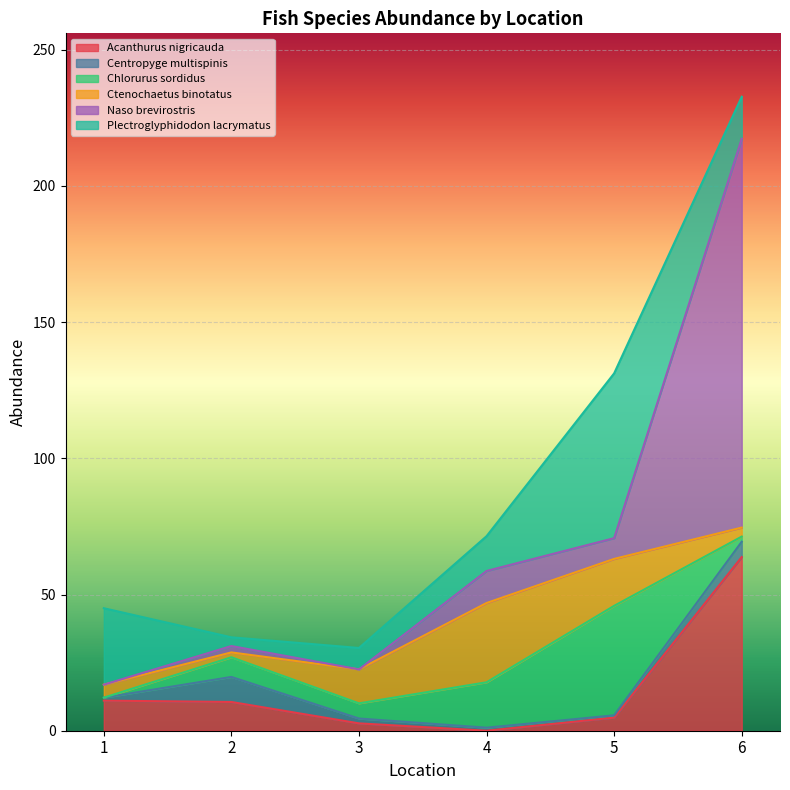

How many data points does each series have?

6